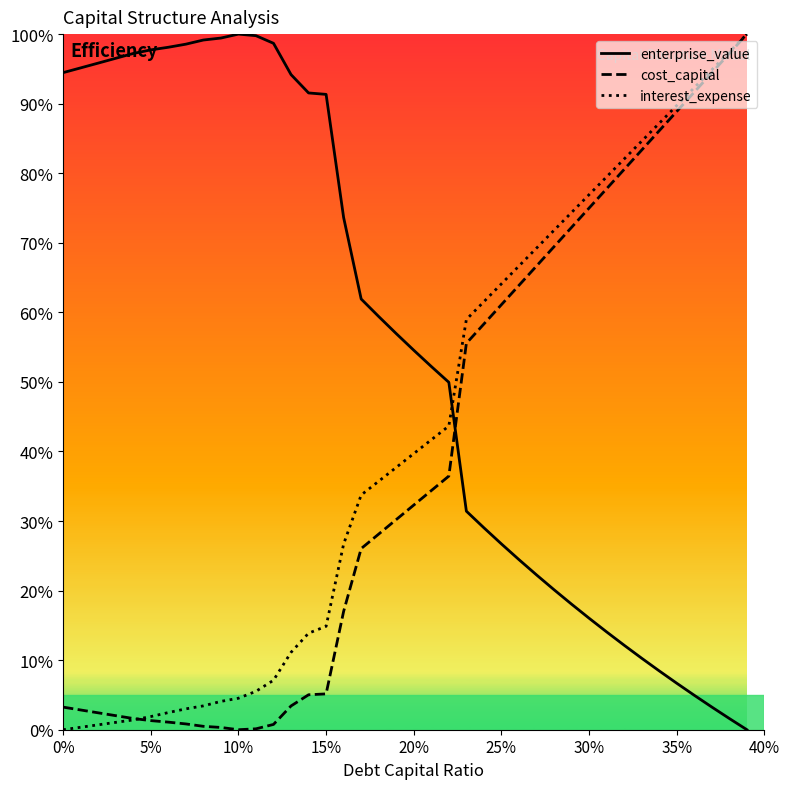

What is the maximum value shown in the chart?

100.0